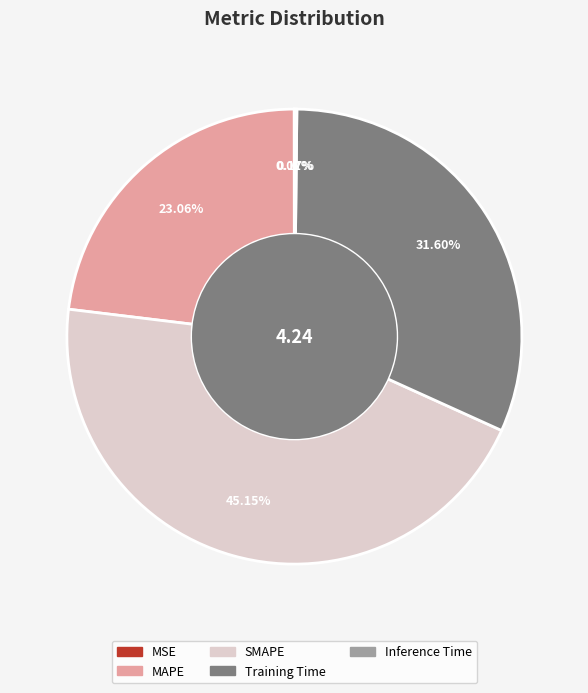

Combined, do Training Time and SMAPE account for over 50%?

Yes